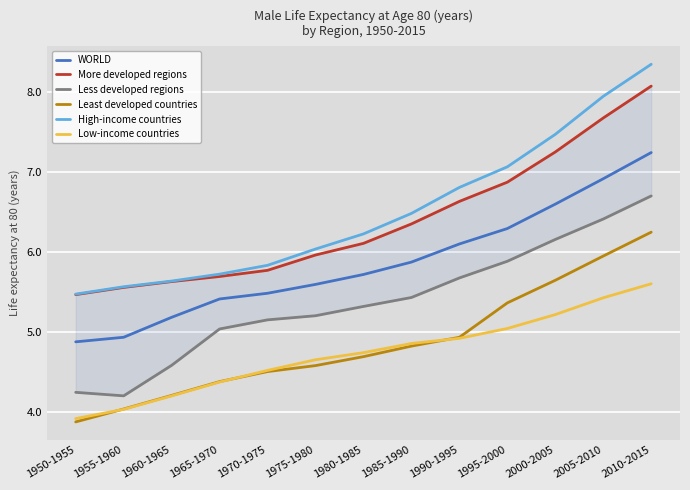

How many categories are shown in the chart?

13